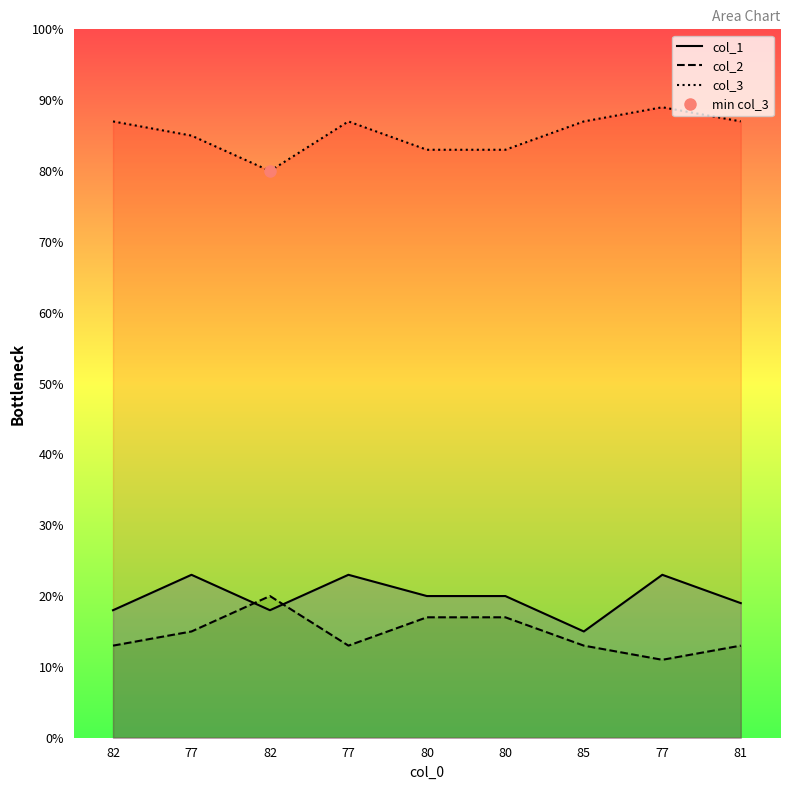

Which category has the lowest value in the col_3 series?

82